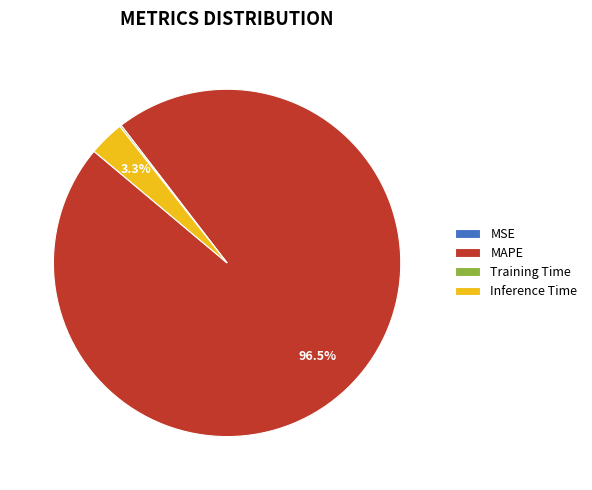

Between Inference Time and MAPE, which is larger?

MAPE